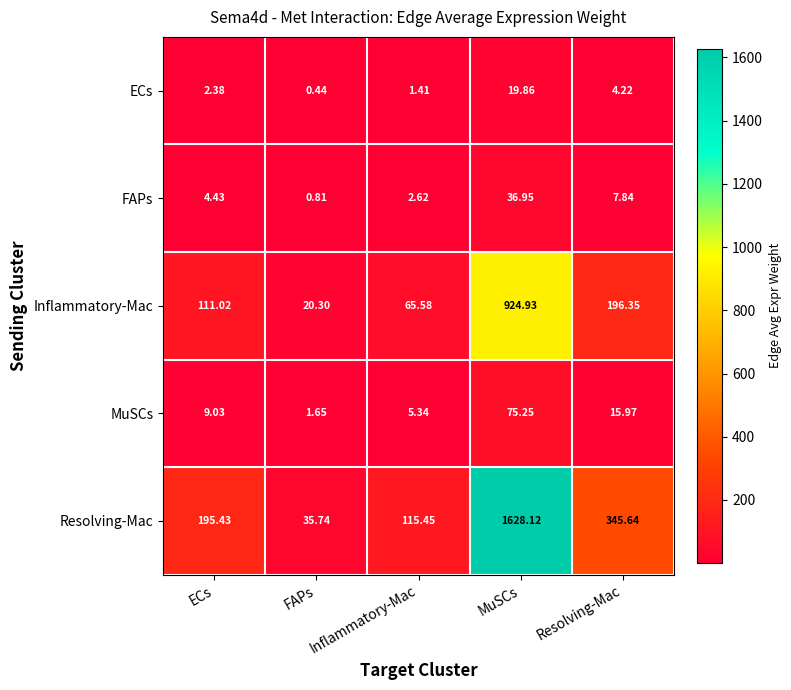

Rank the series by their maximum value, from lowest to highest.

ECs, FAPs, MuSCs, Inflammatory-Mac, Resolving-Mac